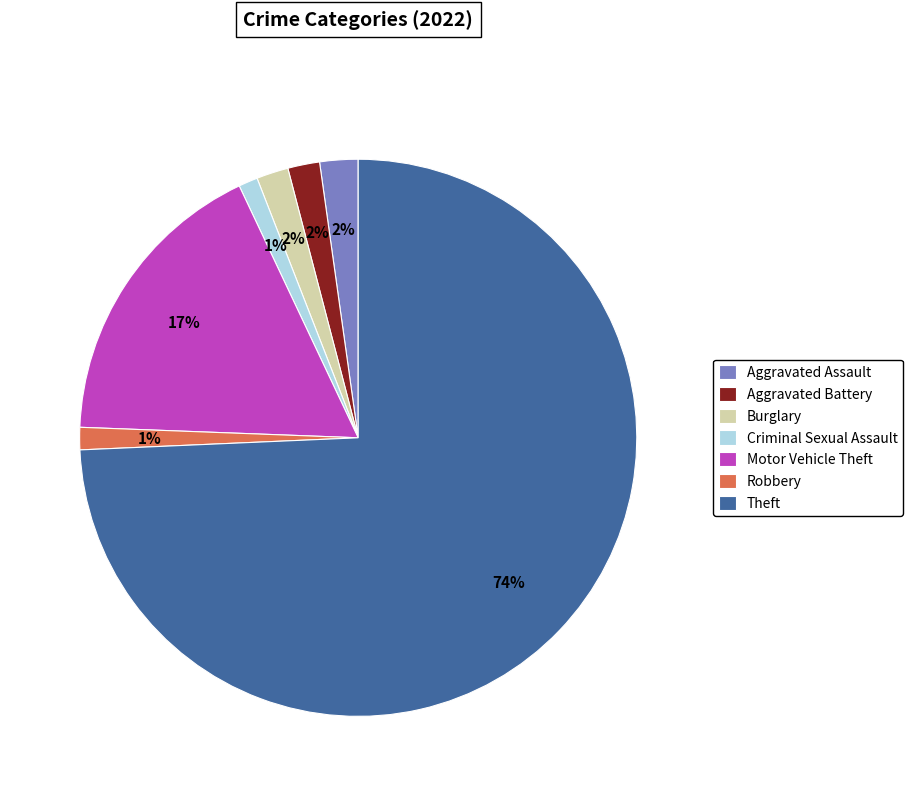

Is it true that Criminal Sexual Assault is 1% of the pie?

True